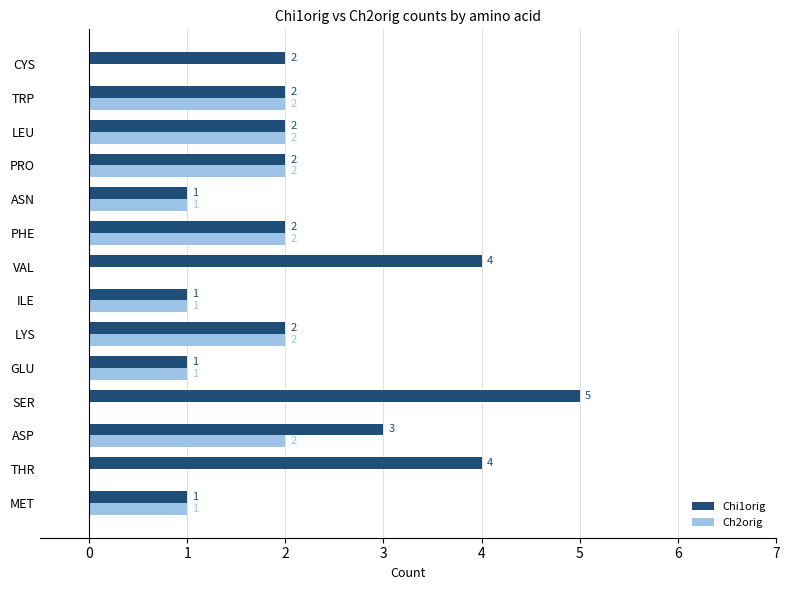

Count the Ch2orig values in the range 0 to 2.

14